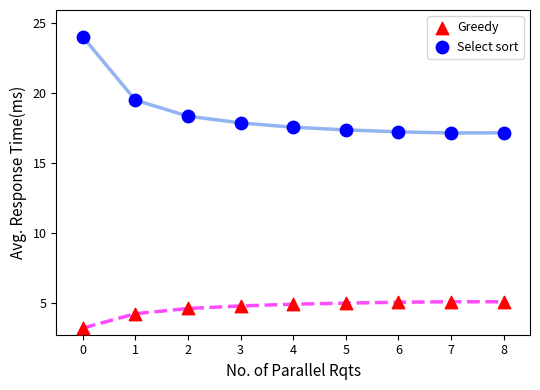

Which series has the widest spread of Y values?

Select sort